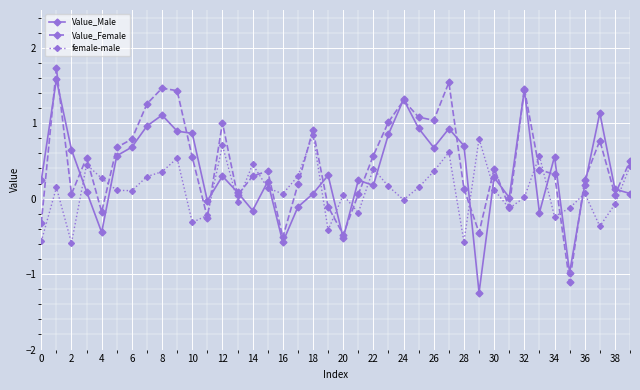

True or false: Value_Male has more than 0 points higher than both neighbors.

True